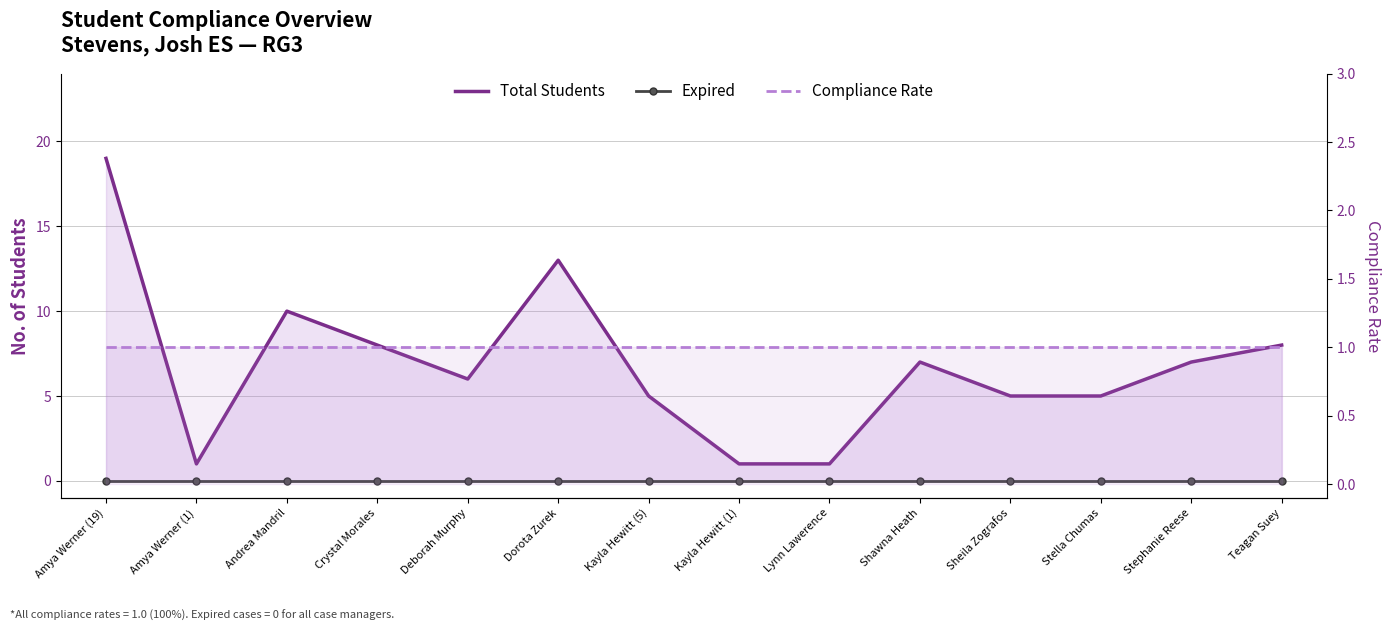

True or false: Total Students and Compliance Rate intersect in this chart.

False